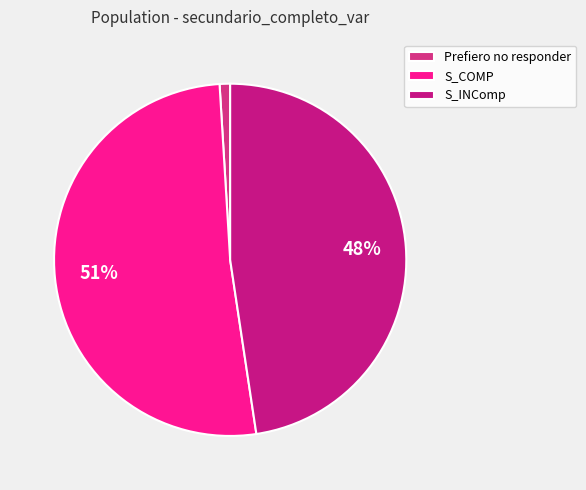

What percentage is the Prefiero no responder slice, to the nearest percent?

1%